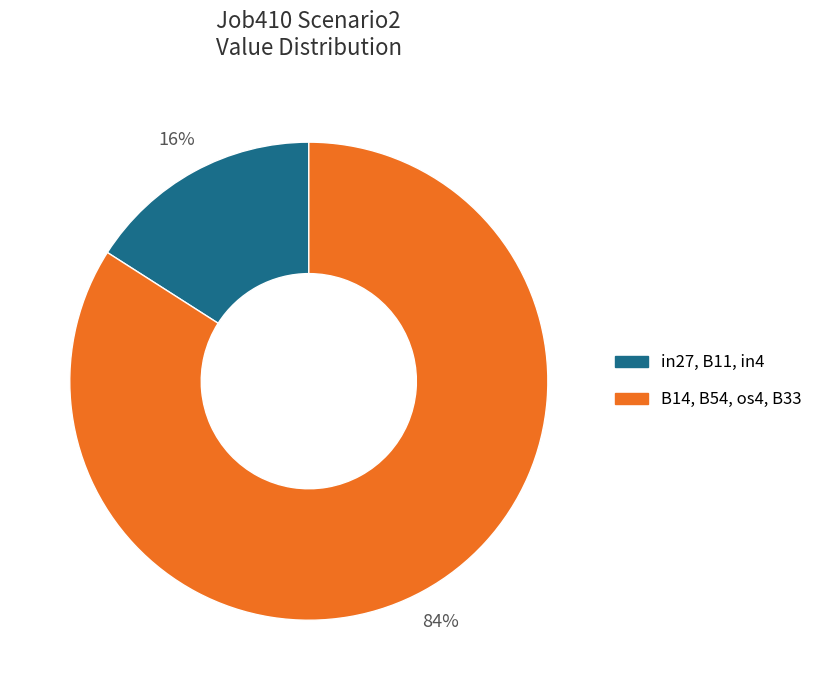

True or false: B14, B54, os4, B33 accounts for 99% of the total.

False